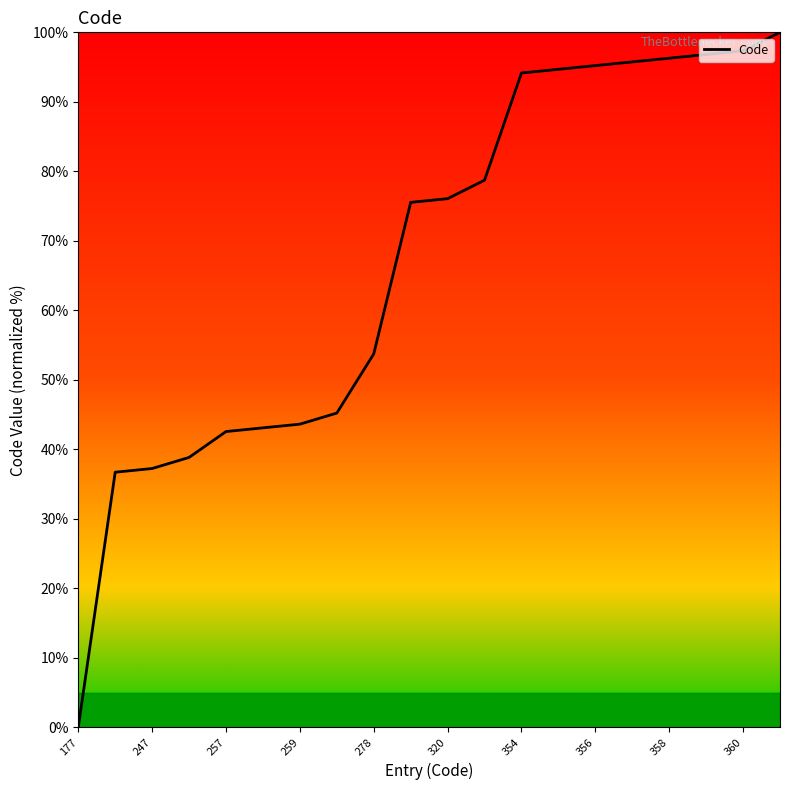

What is the greatest value displayed?

100.0